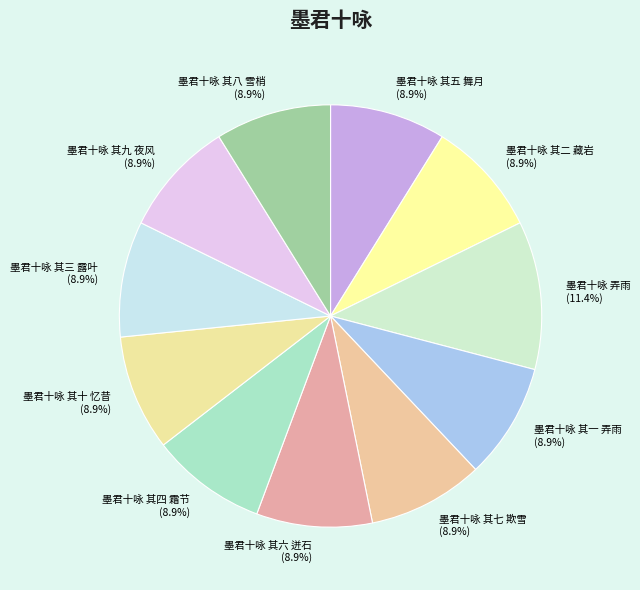

What is the ratio of the value at 墨君十咏 其十 忆昔 to the value at 墨君十咏 其三 露叶?

1.0